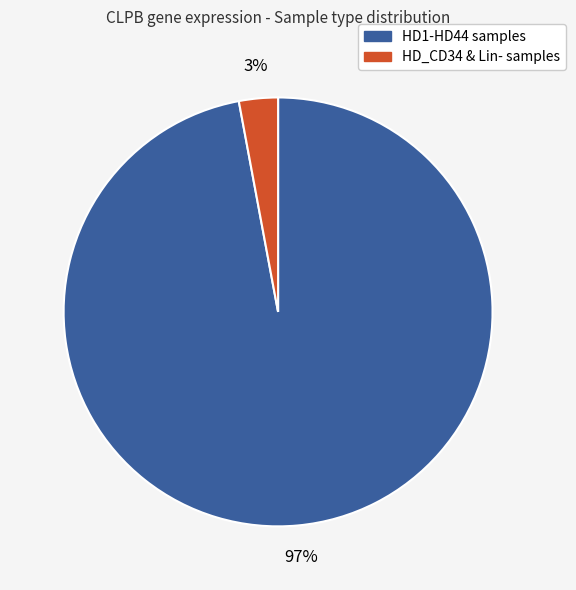

To the nearest percent, what is the average slice percentage?

50%